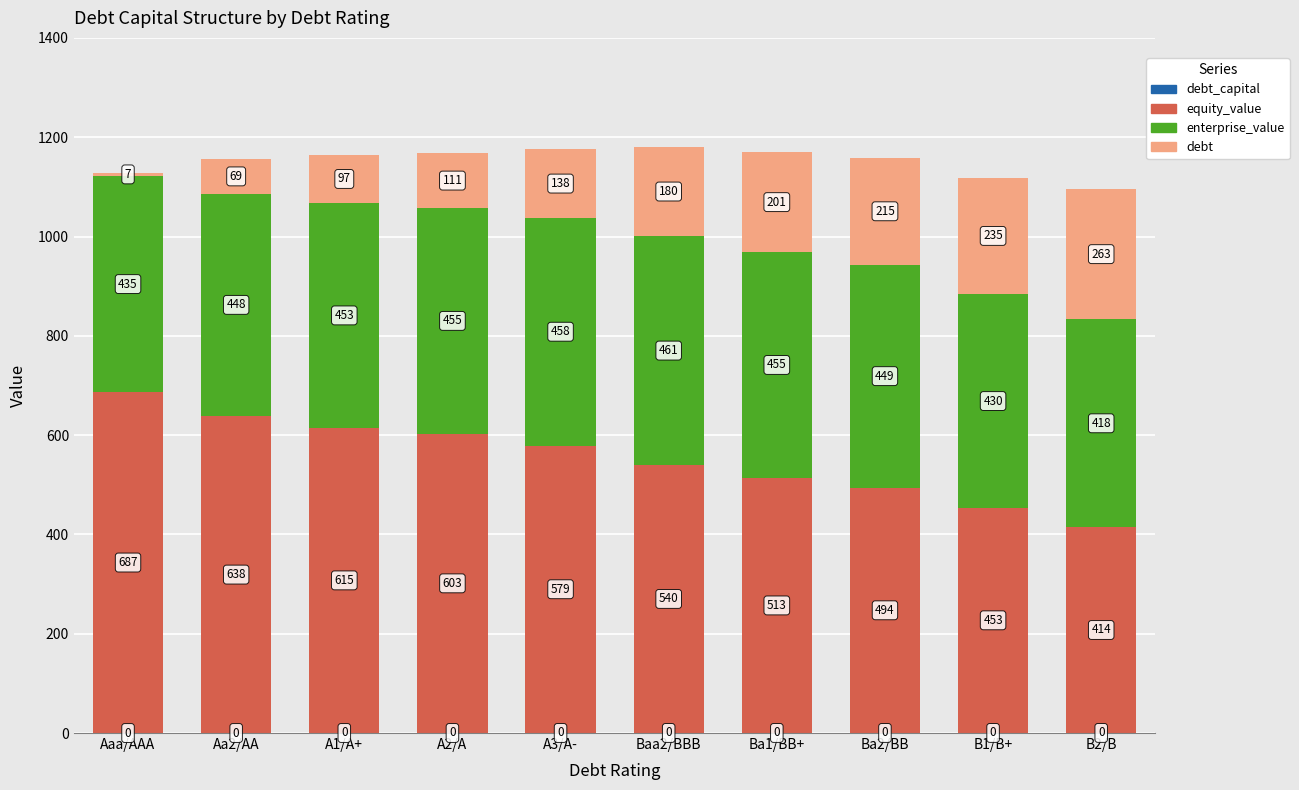

At which category is the sum across all series the highest?

Baa2/BBB